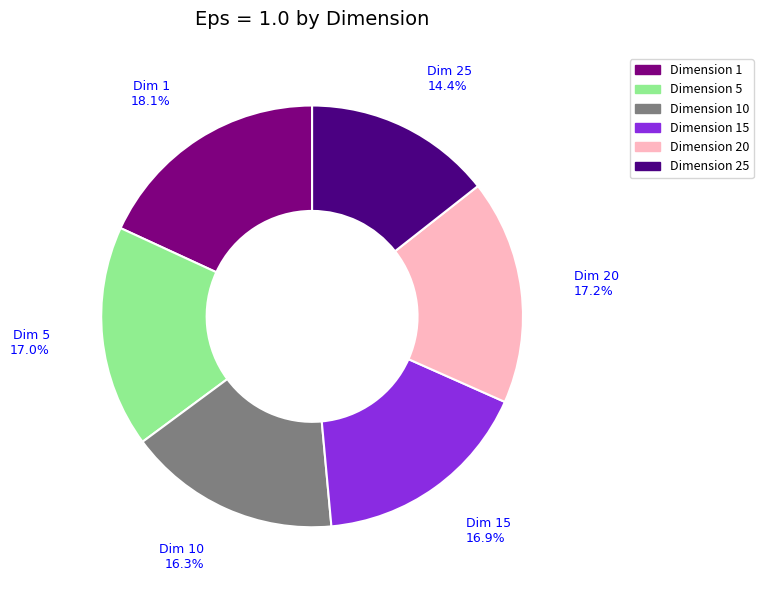

Is there a majority slice in this chart?

No